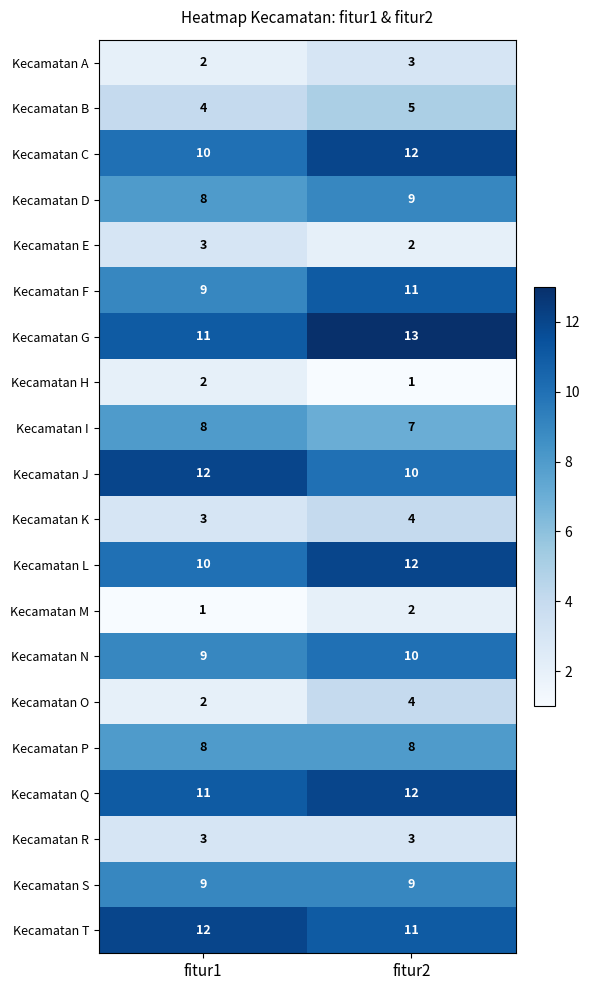

The Kecamatan D series shows 2 at fitur2. True or false?

False